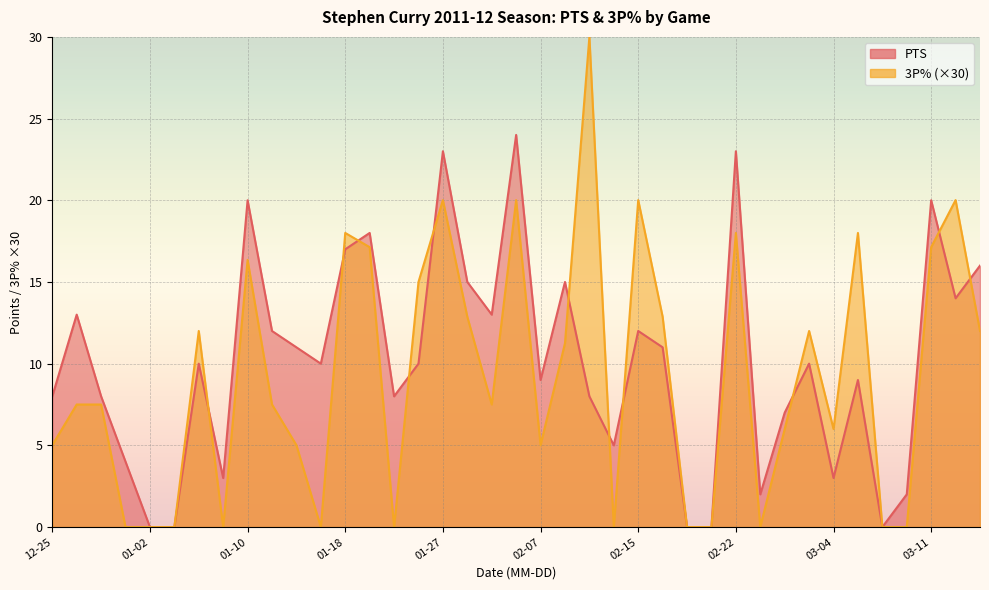

What position from the left is 2012-01-04?

6